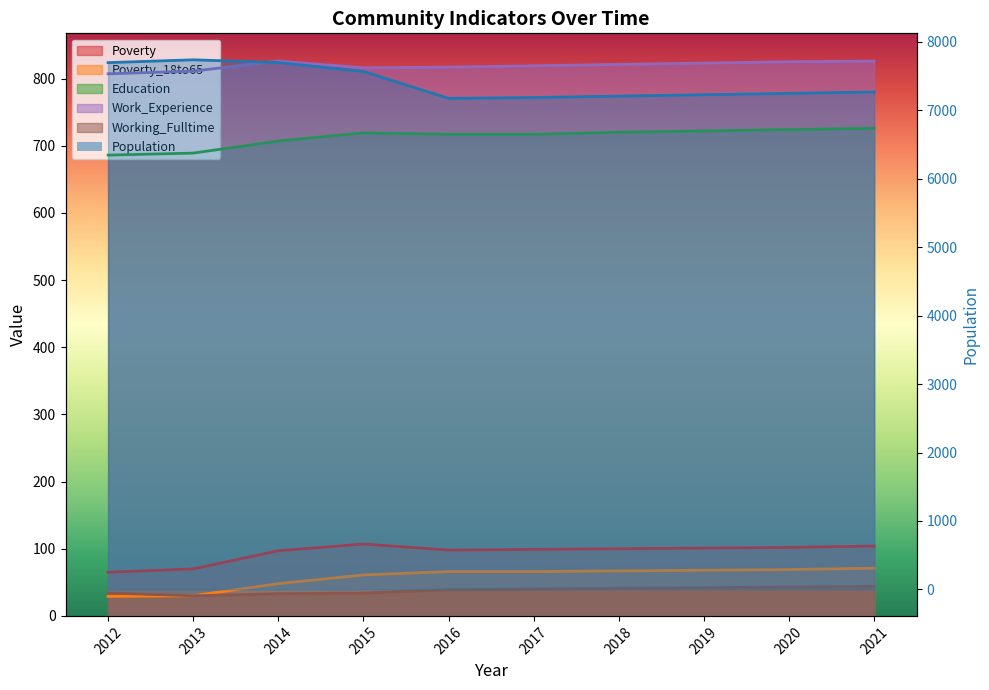

How many interior local peaks does the Population series have?

1